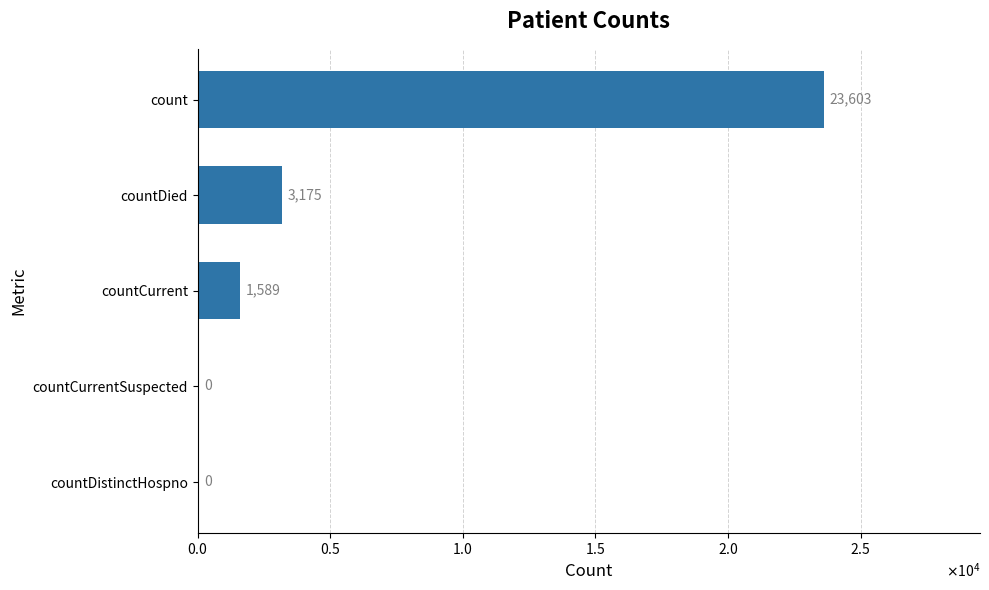

Are the bars horizontal?

Yes